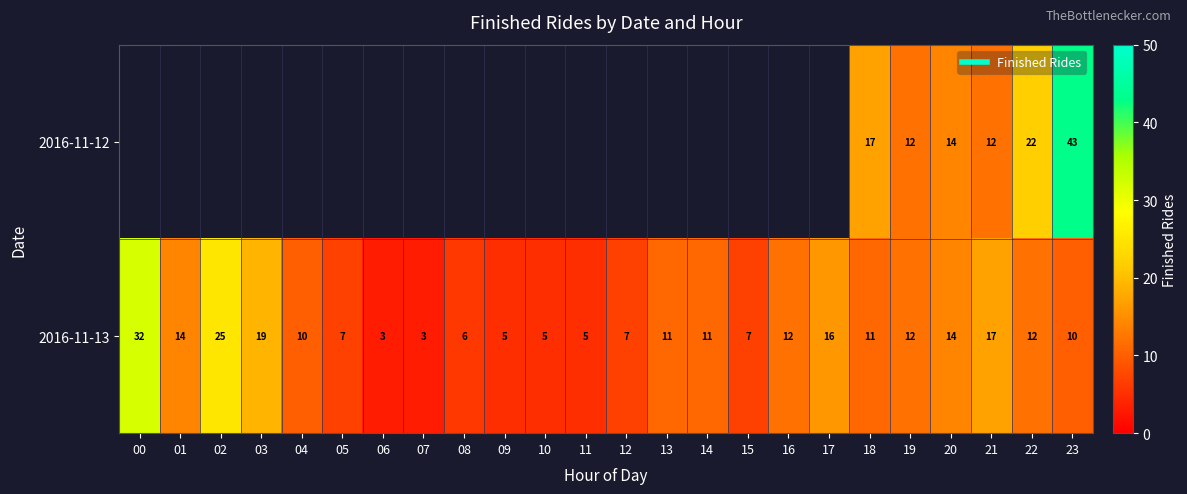

Rank the series at 18 from highest to lowest value.

2016-11-12, 2016-11-13